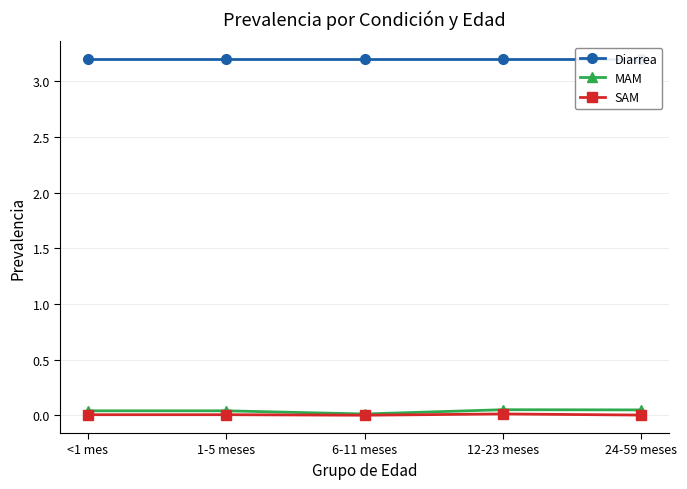

Which has a higher value, 24-59 meses or 1-5 meses?

24-59 meses